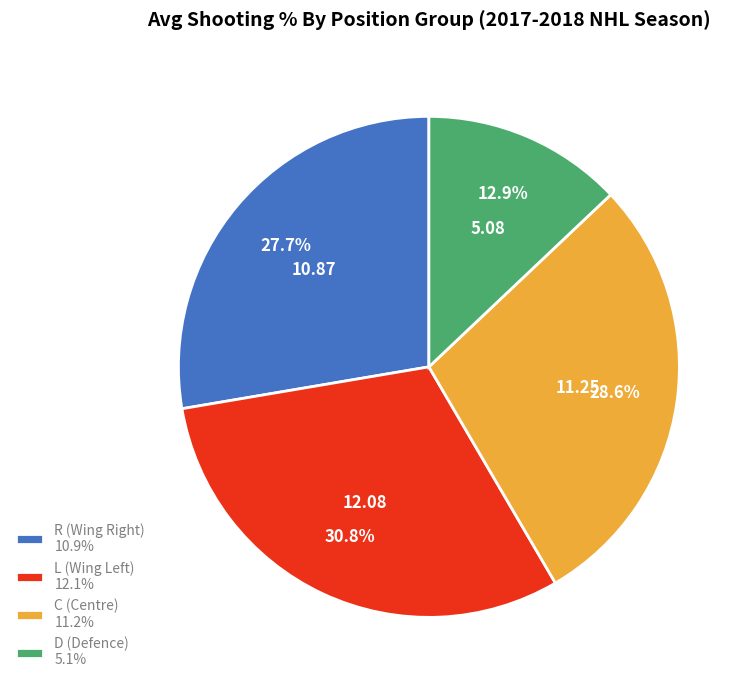

Rank the categories by value from lowest to highest.

D (Defence) 5.1%, R (Wing Right) 10.9%, C (Centre) 11.2%, L (Wing Left) 12.1%